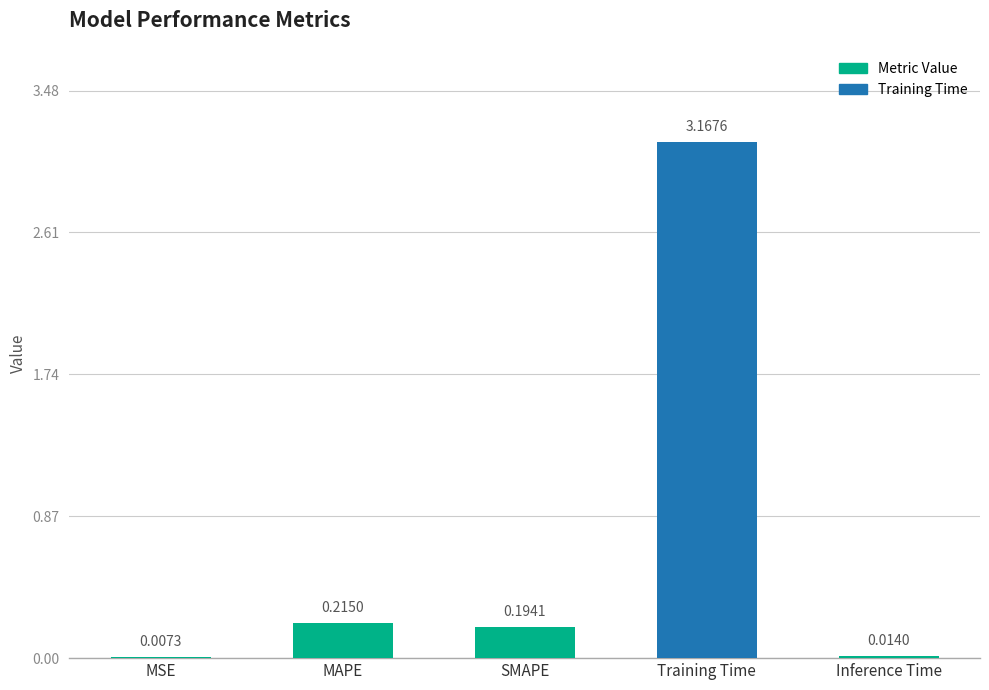

What is the sum of all values?

3.6